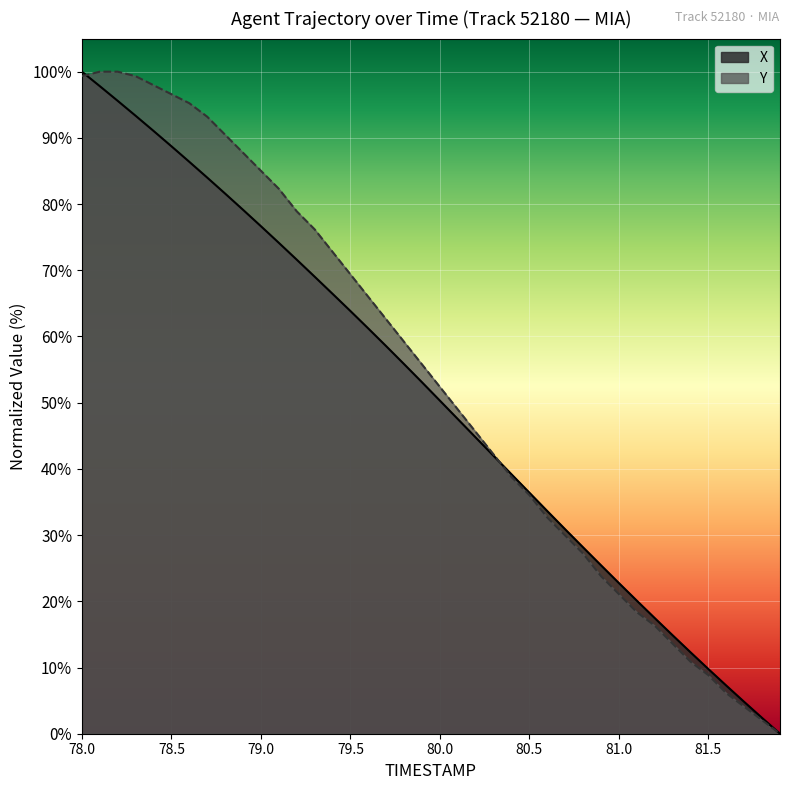

At which label does X reach its peak?

78.0